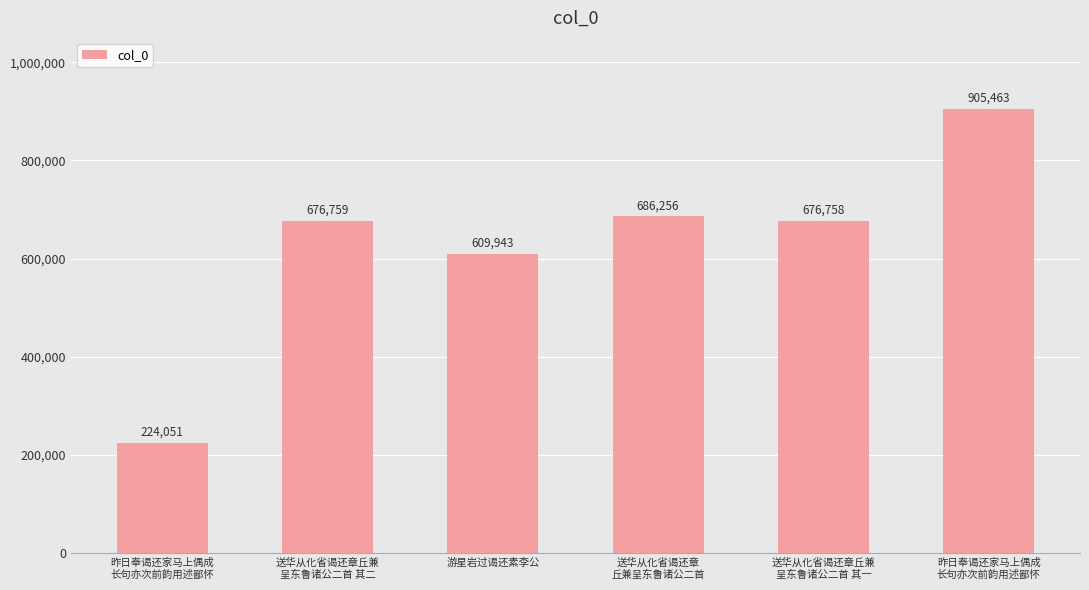

The chart shows a value of 97050 at 昨日奉谒还家马上偶成
长句亦次前韵用述鄙怀. True or false?

False